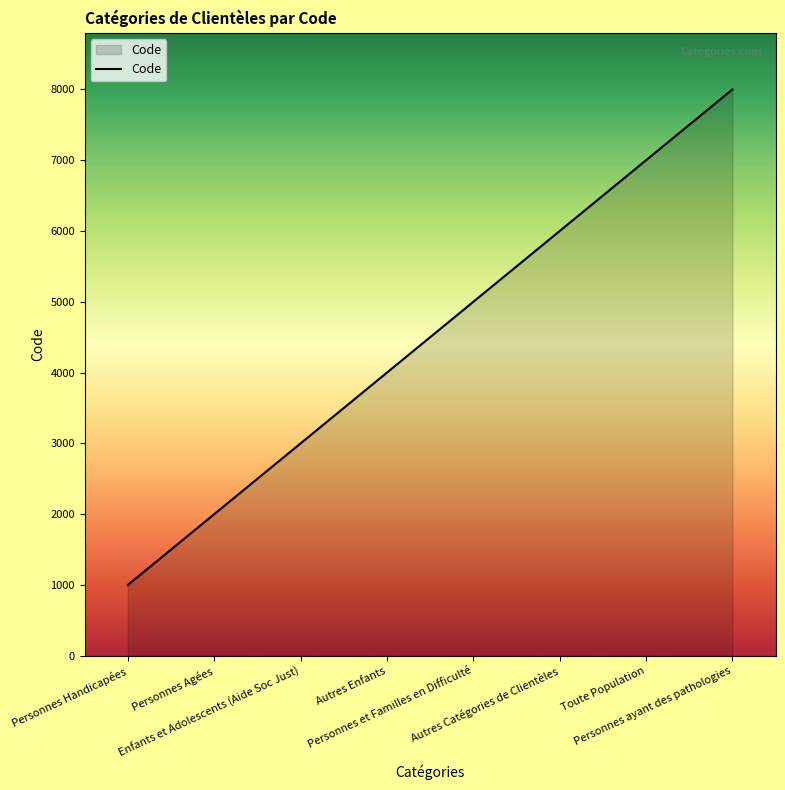

Reading right to left, what are all the values shown in this chart?

8000	7000	6000	5000	4000	3000	2000	1000